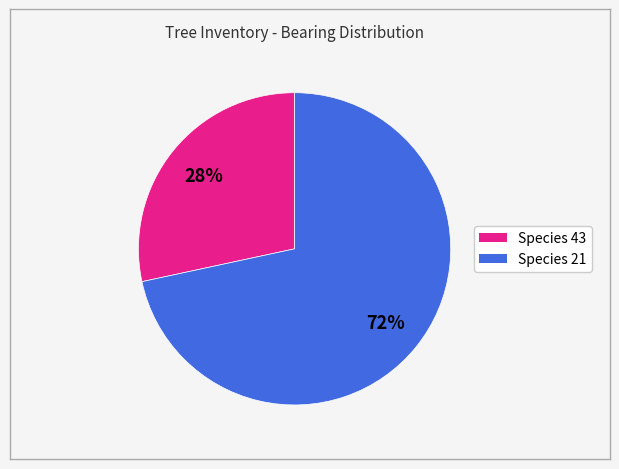

To the nearest percent, what is the average slice percentage?

50%